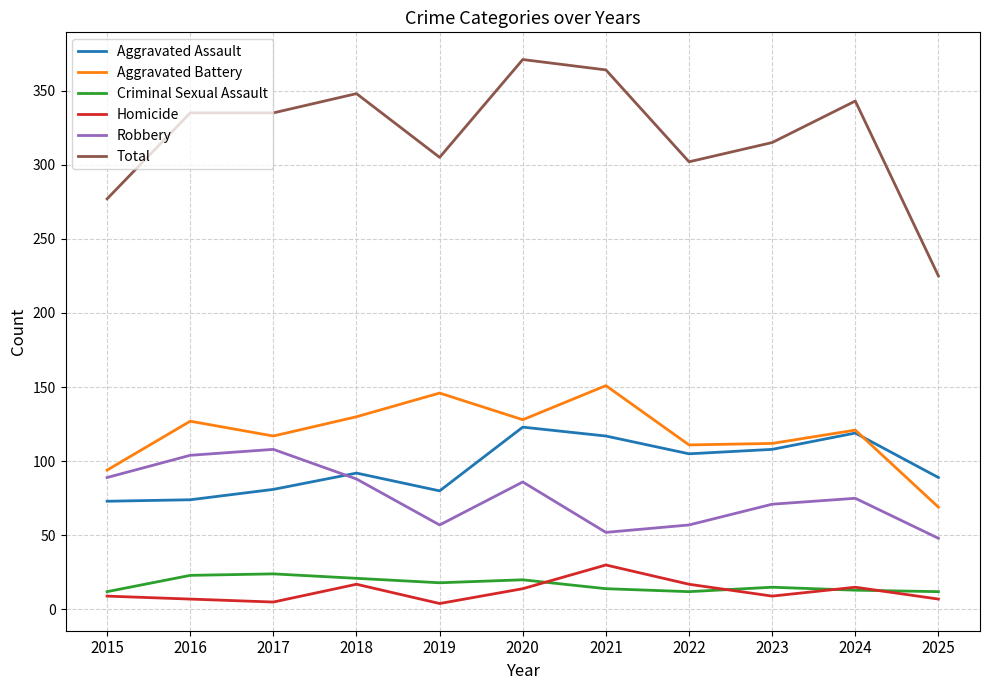

True or false: Aggravated Battery and Homicide intersect in this chart.

False